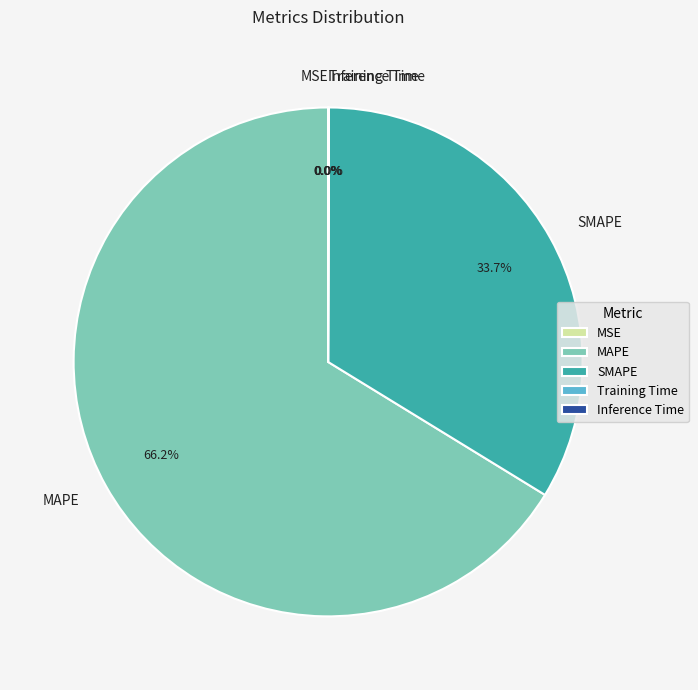

Which slice is the largest?

MAPE